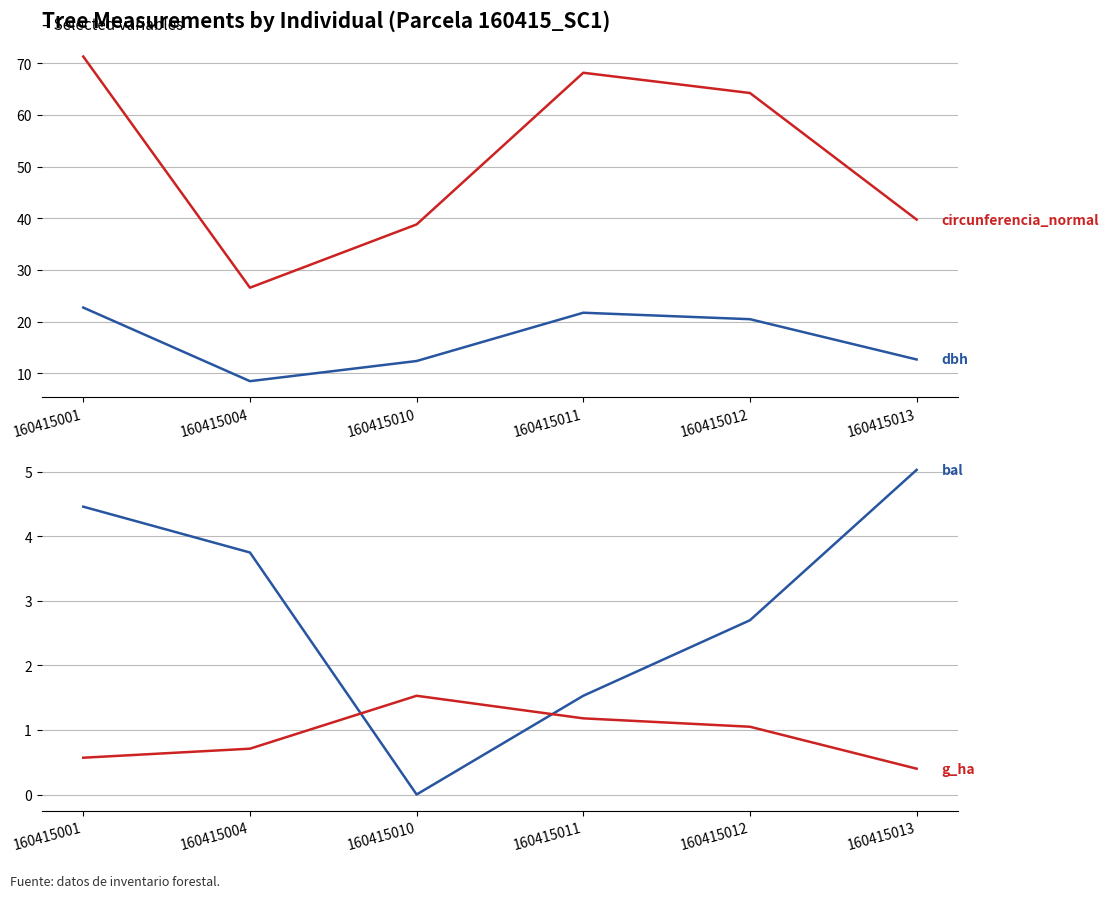

Between 160415004 and 160415011, which is larger?

160415011